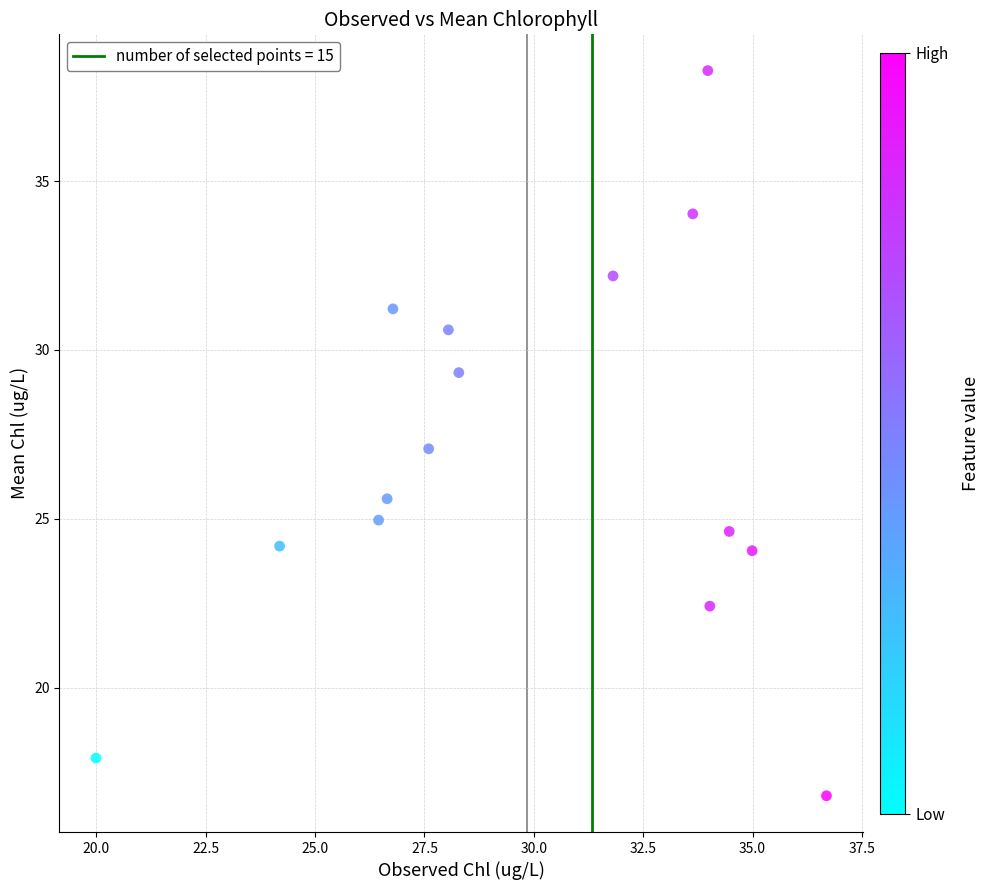

What is the range of X values (max minus min)?

16.7